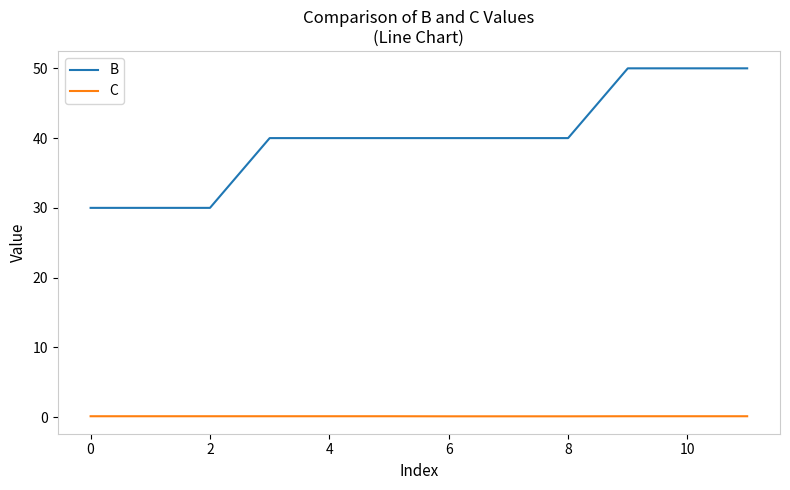

Which series has the largest total across all categories?

B